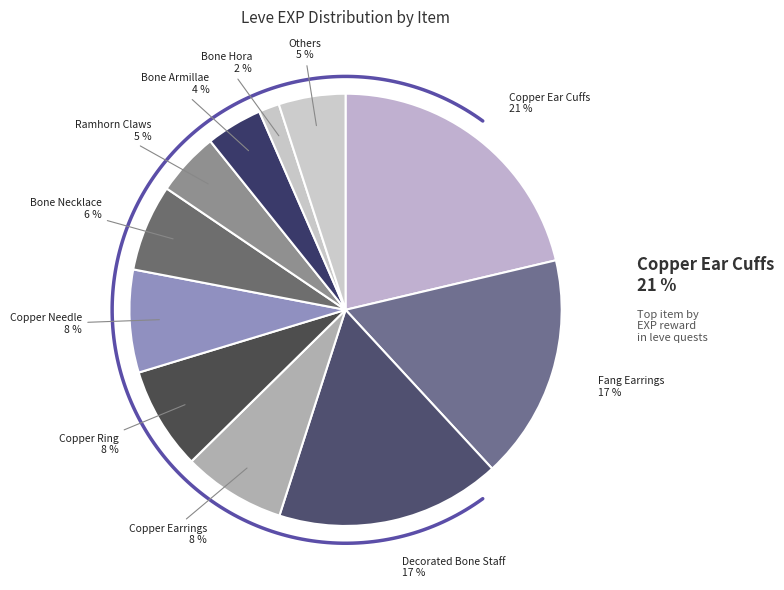

Is Bone Hora the majority of the pie?

No